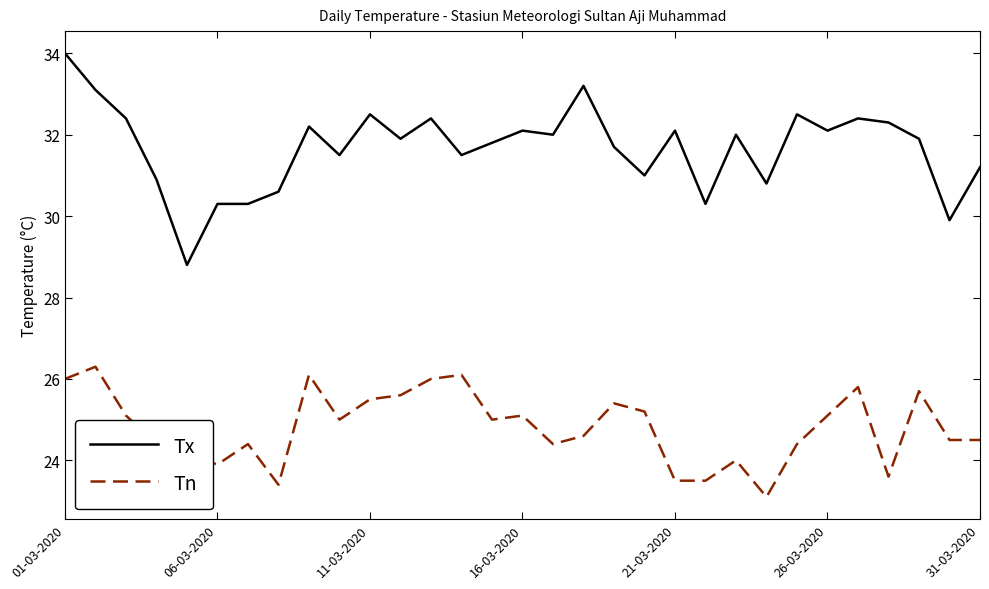

List the series in order of their peak value, lowest first.

Tn, Tx